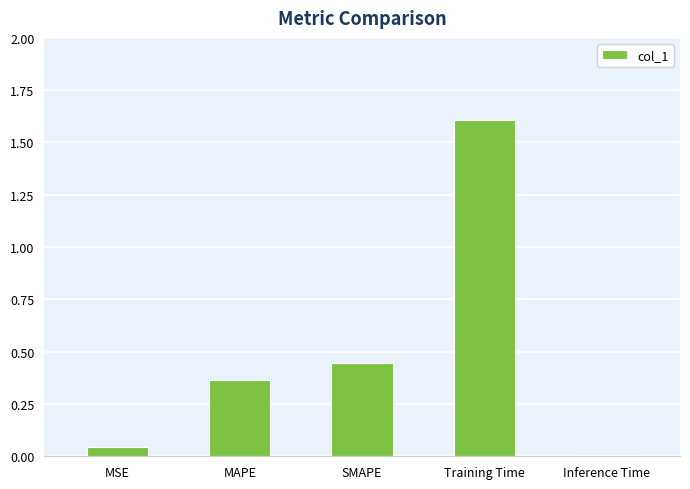

Which category has the highest value across all series?

Training Time